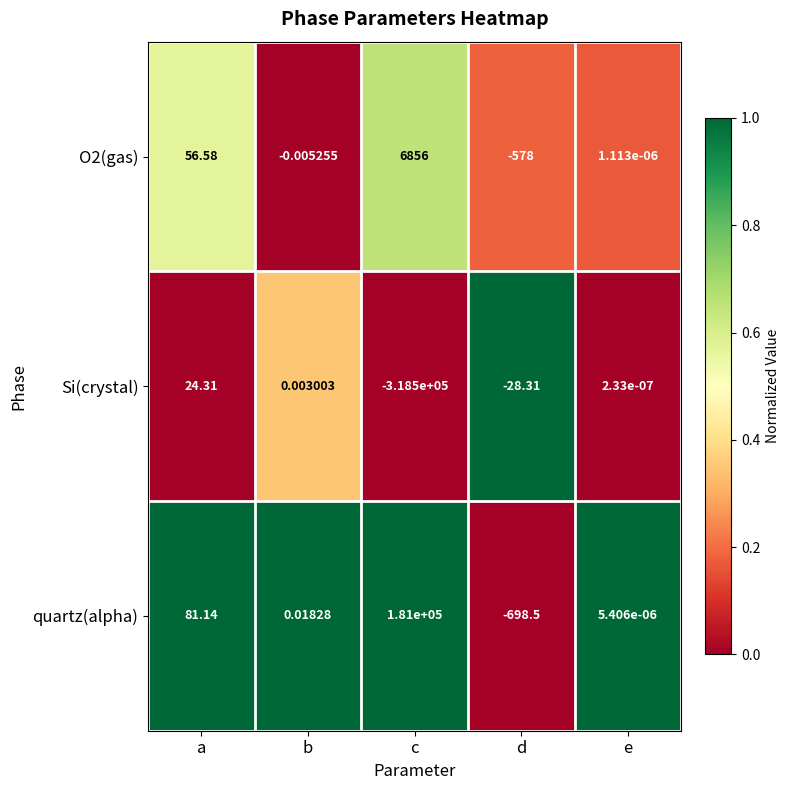

At which label is Si(crystal) closest to -159237?

d